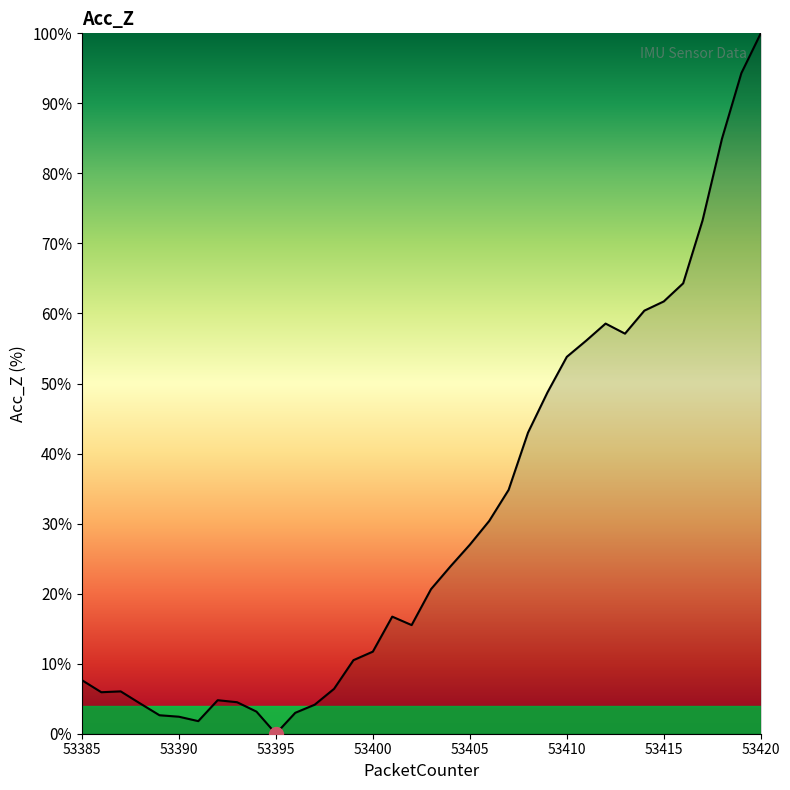

What is the maximum value shown in the chart?

100.0